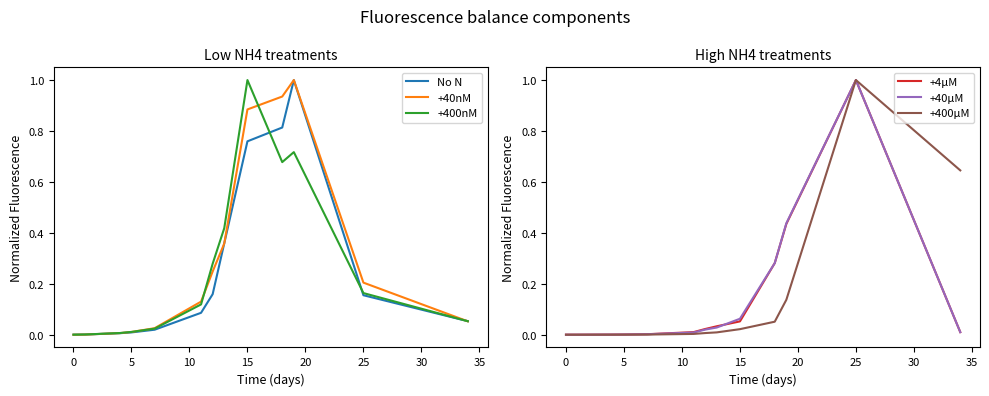

Which series has the largest total across all categories?

+40nM